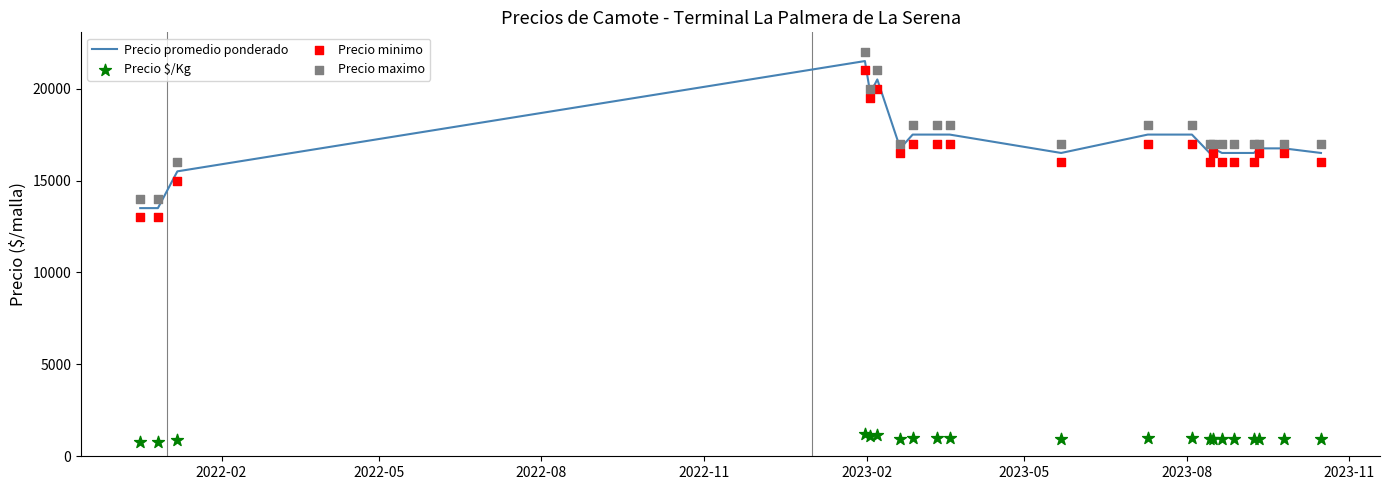

Which series has the largest total across all categories?

Precio maximo